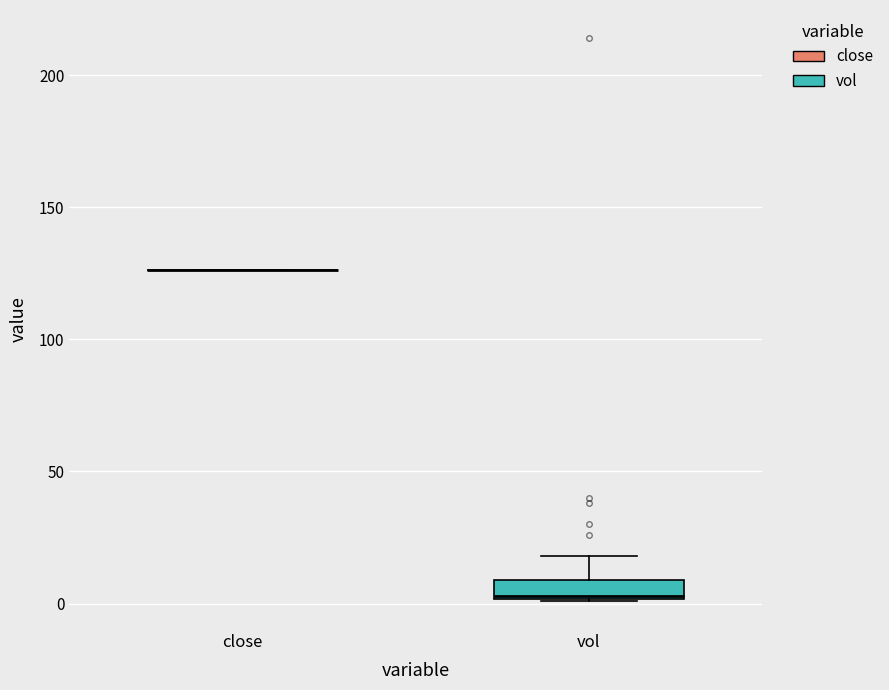

Which box is the tallest, from its lower edge to its upper edge?

vol